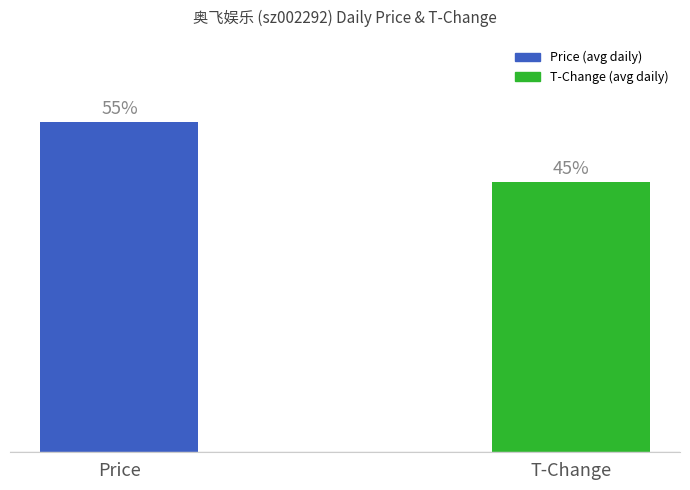

How many bars are there in total?

2